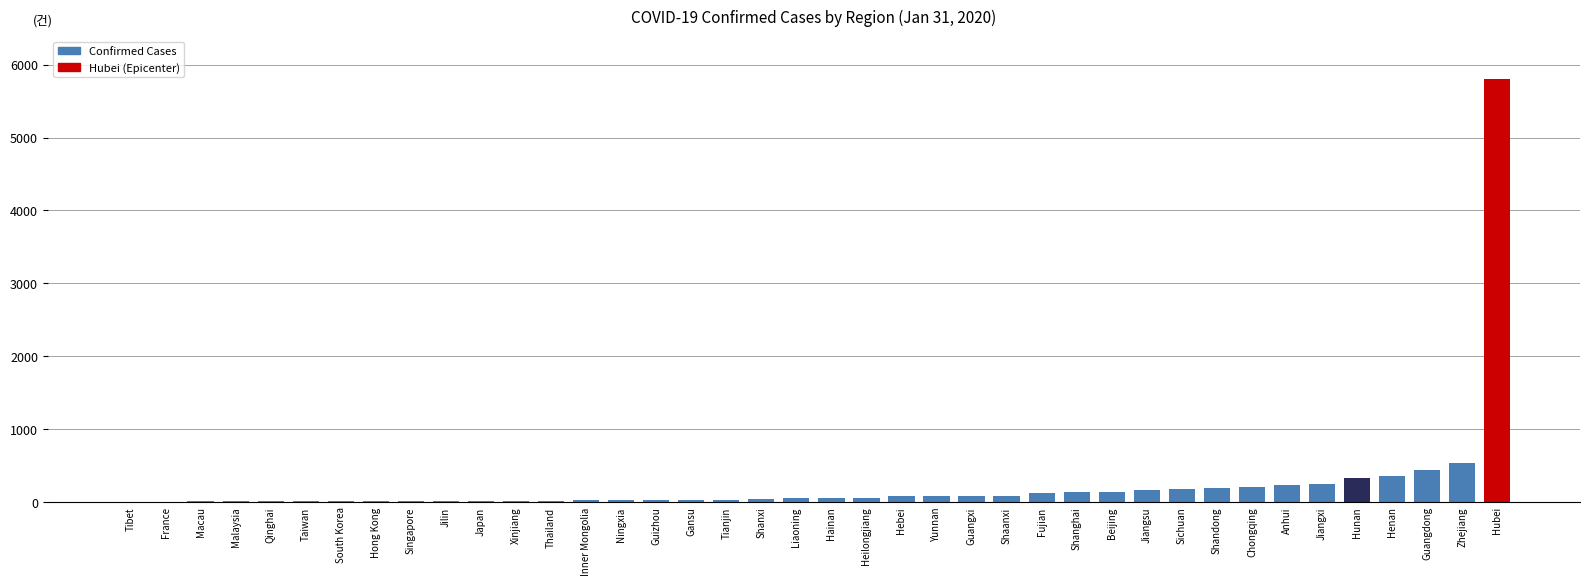

The chart shows a value of 538 at Zhejiang. True or false?

True